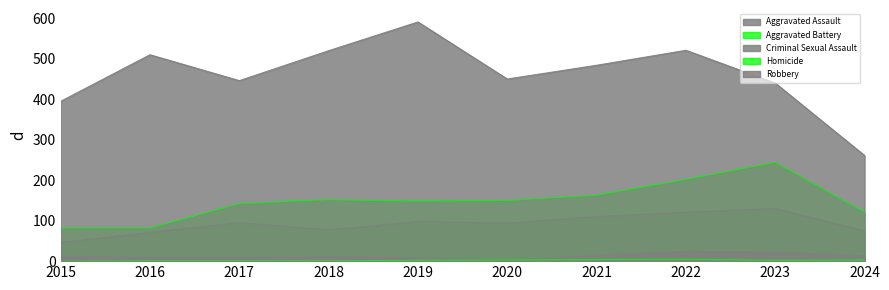

At which category does the chart reach its peak across all series?

2019